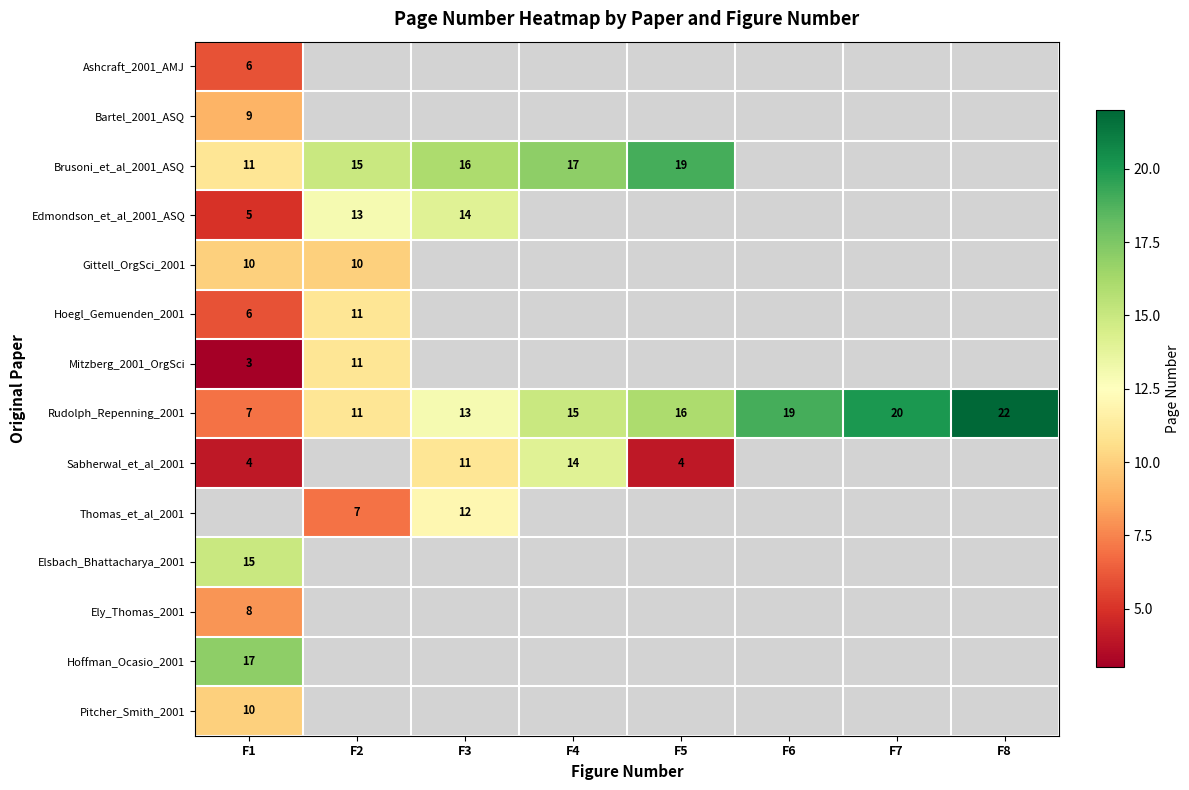

How many data points does each series have?

8